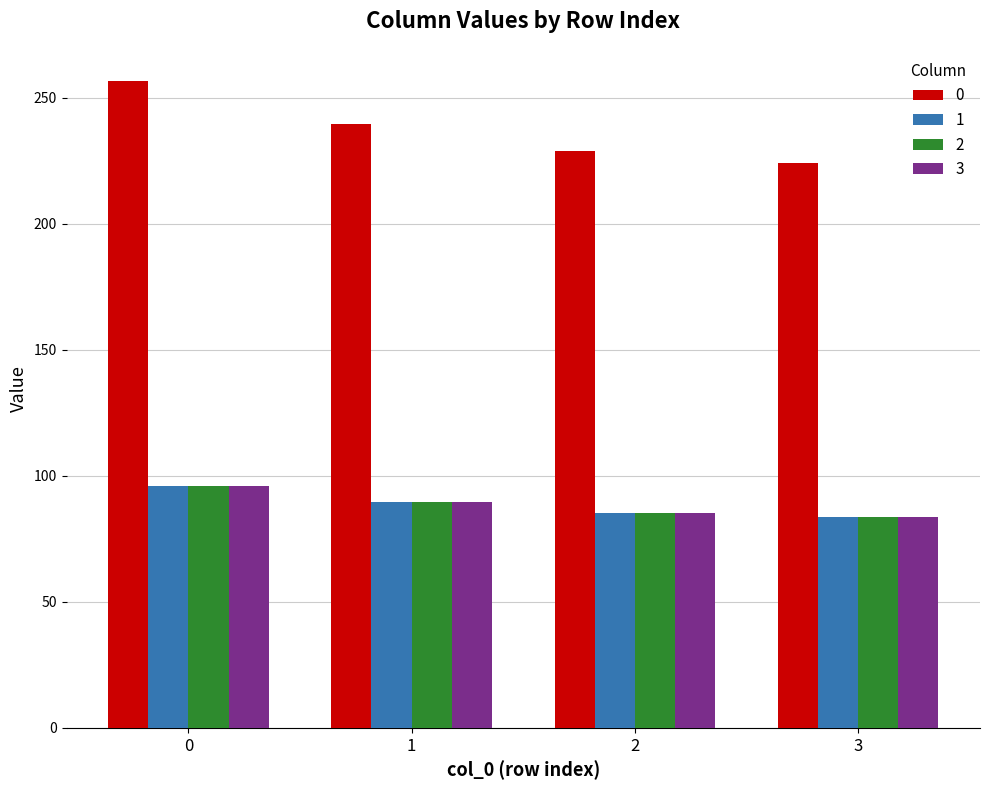

The value of 3 at 2 is 85.4. True or false?

True